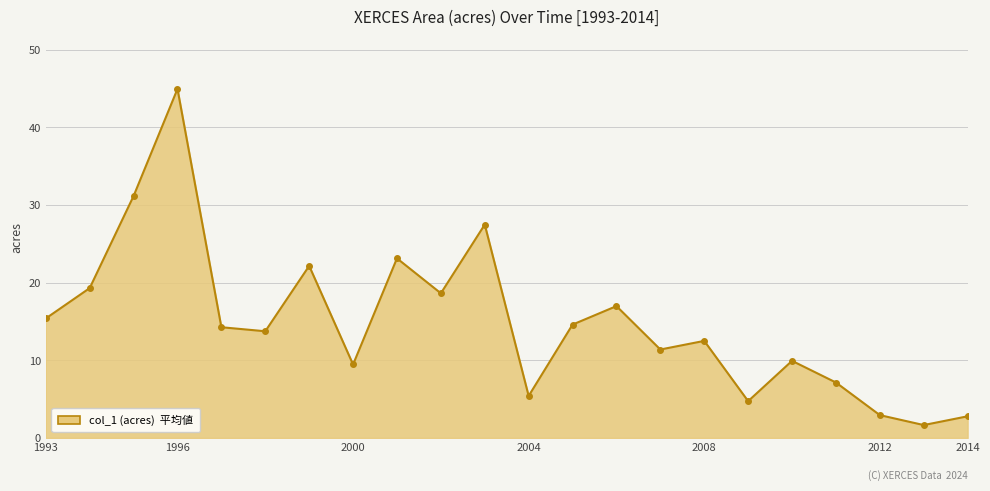

What is the greatest value displayed?

45.0